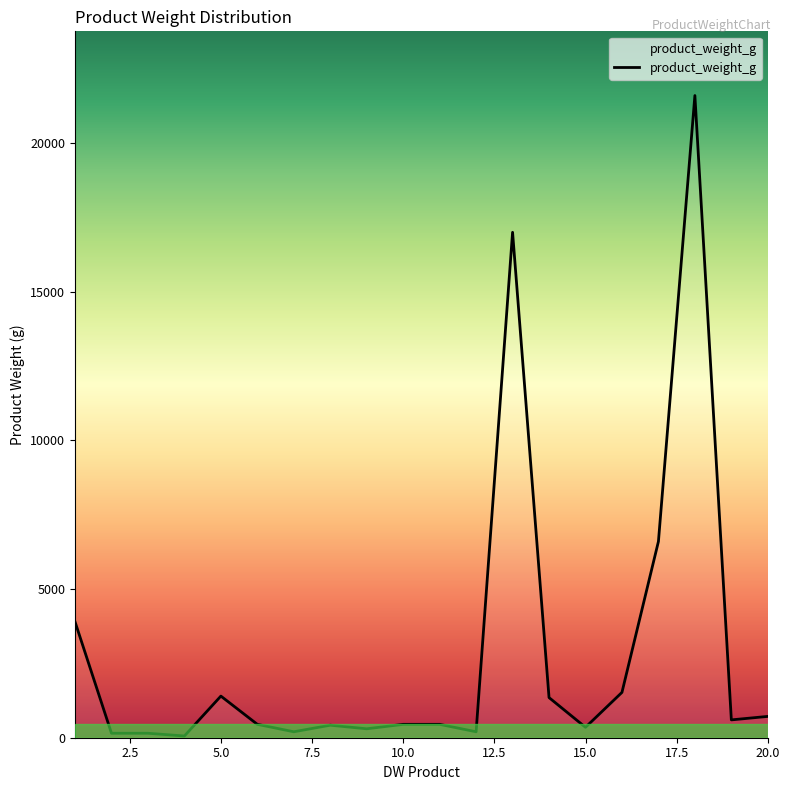

What is the greatest value displayed?

21600